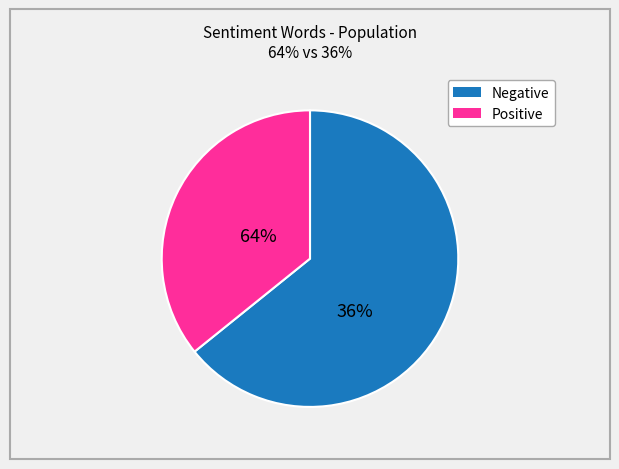

The insane/thanks slice represents 1% of the pie. True or false?

False